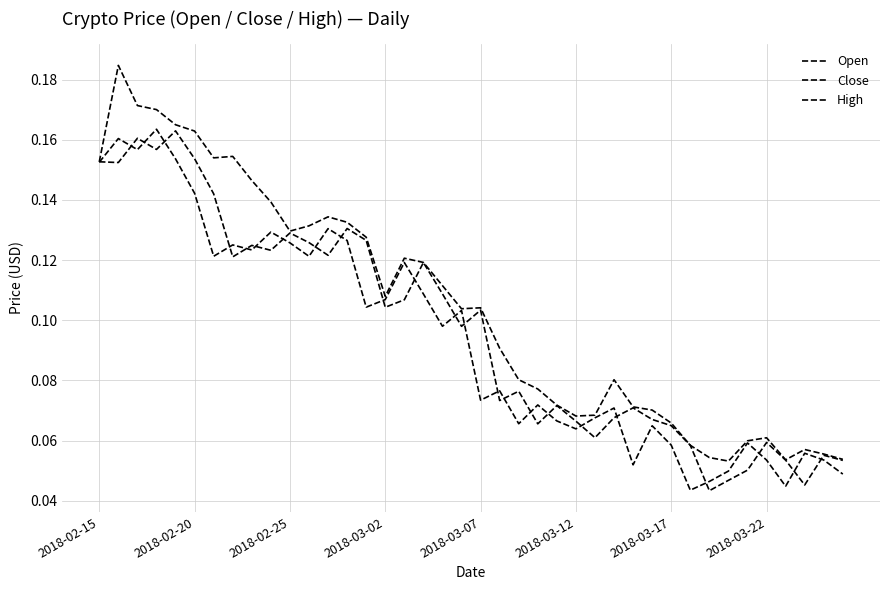

What is the maximum value shown in the chart?

0.2